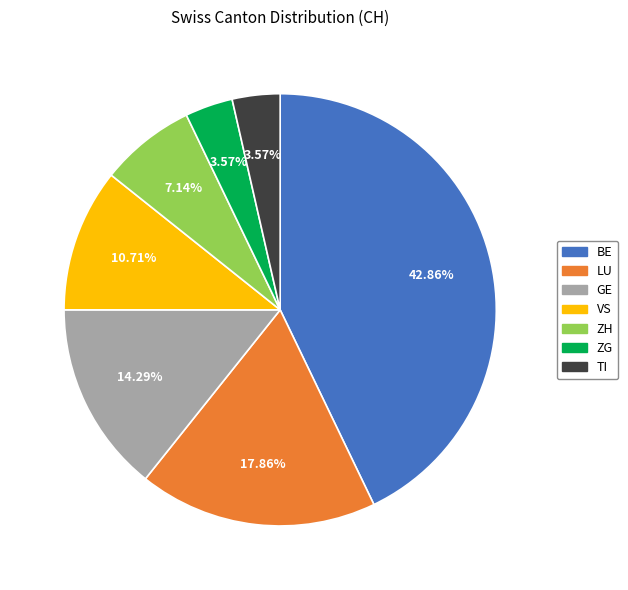

Is there a majority slice in this chart?

No